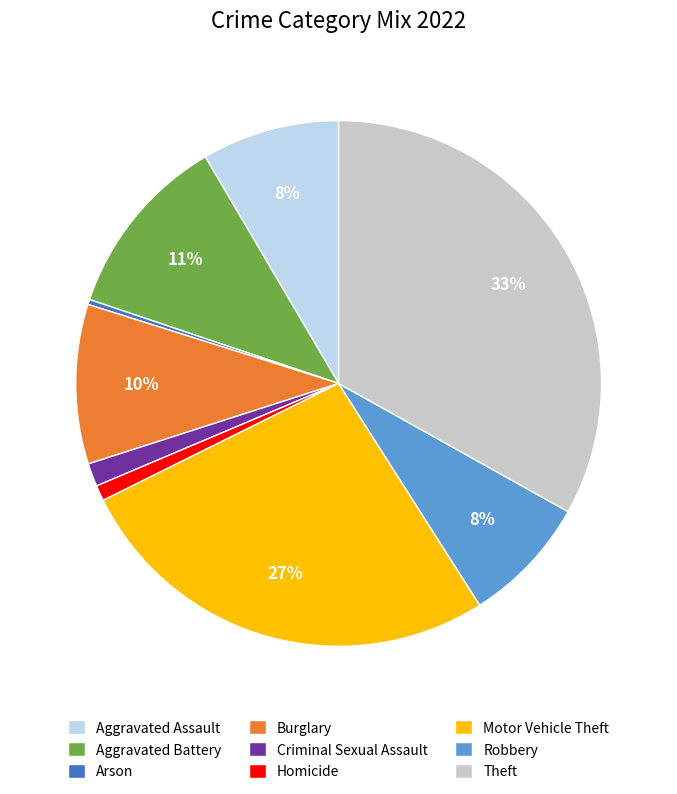

Is it true that Burglary is 1% of the pie?

False